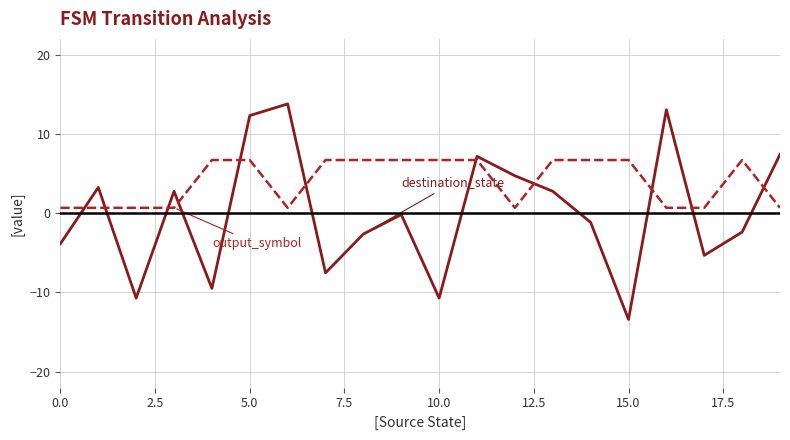

What is the greatest value displayed?

13.8